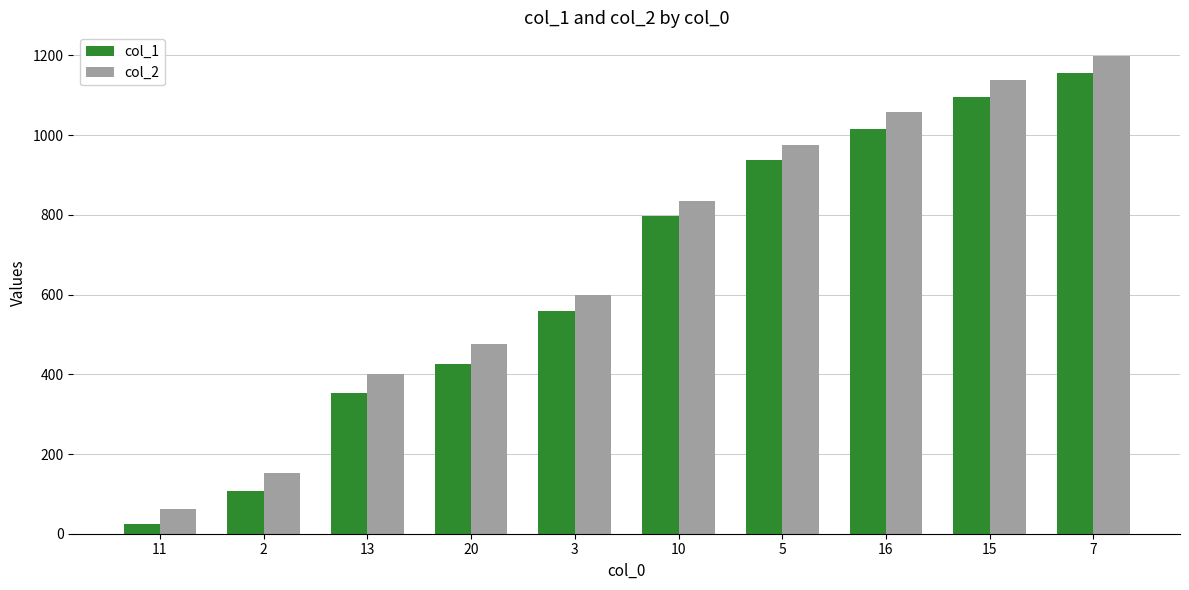

Between 20 and 16, which series saw the biggest shift?

col_1